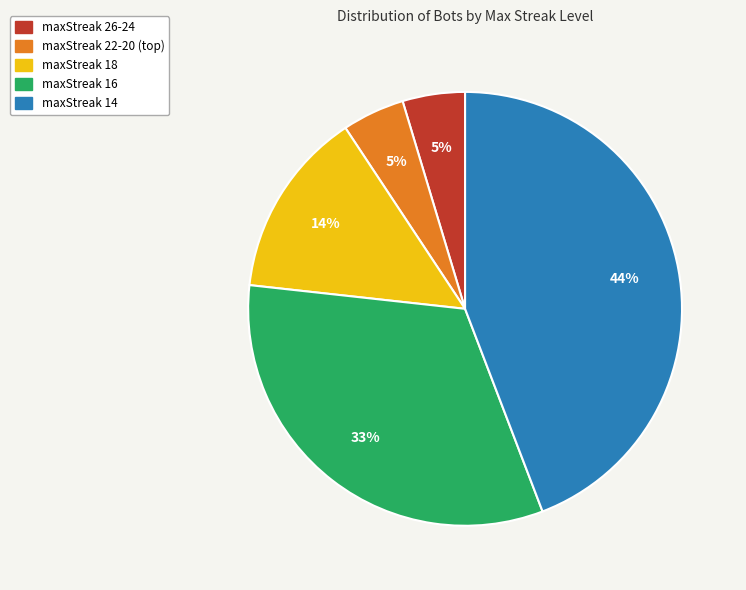

Count the number of slices in the pie.

5